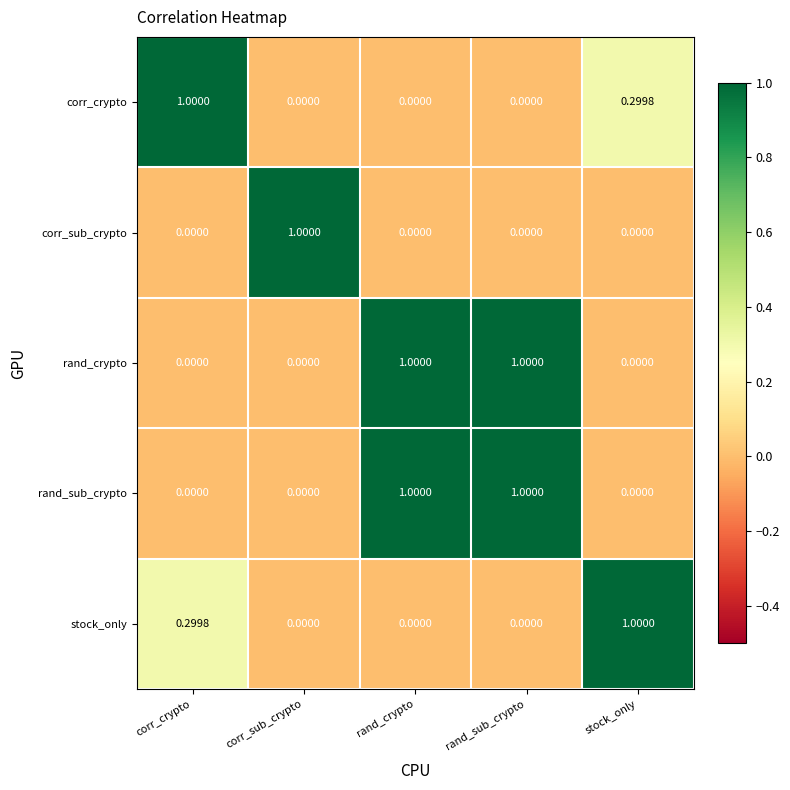

What is the total value across all series at rand_sub_crypto?

2.0